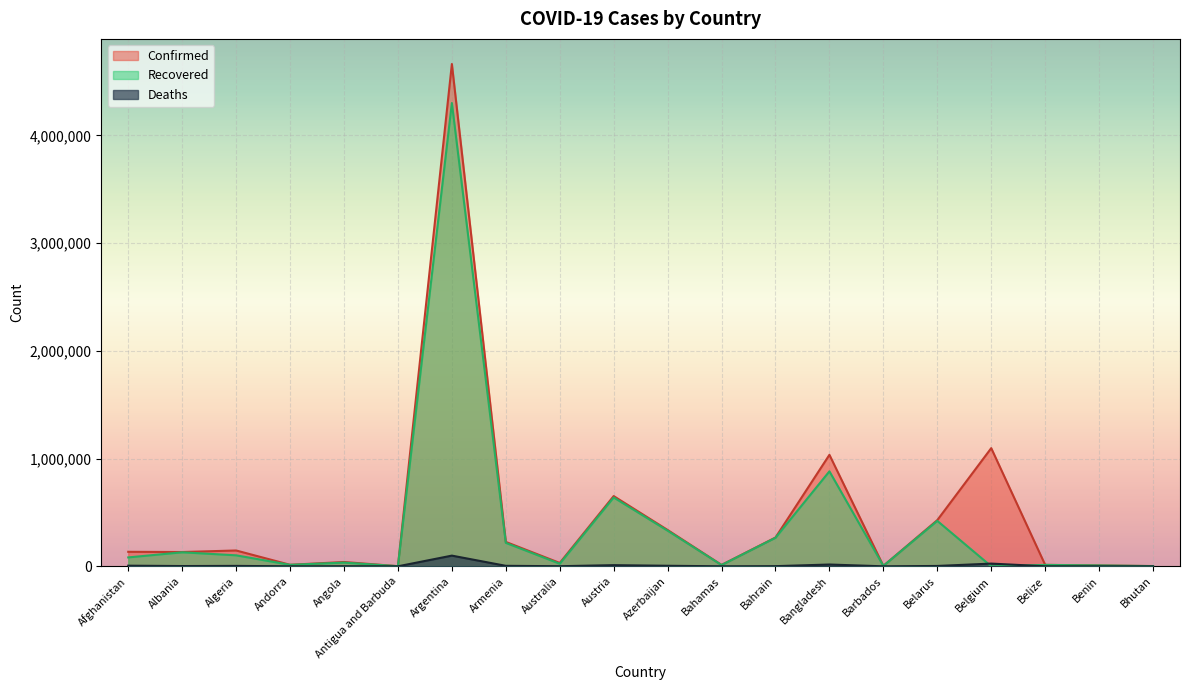

What is the label of the 2nd point from the left?

Albania